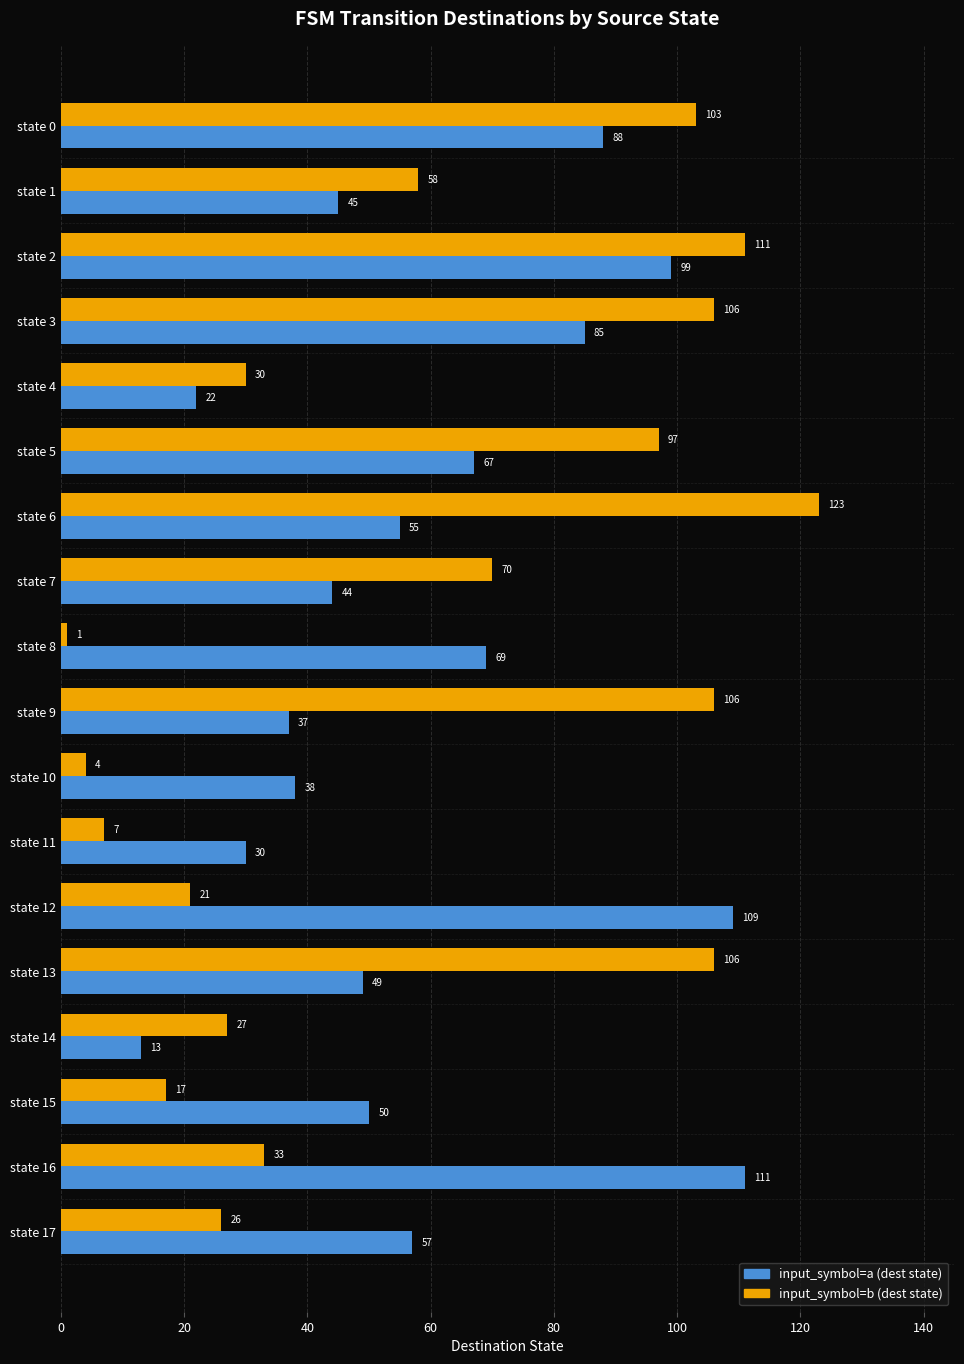

What is the difference between the input_symbol=b (dest state) values at state 8 and state 3?

105